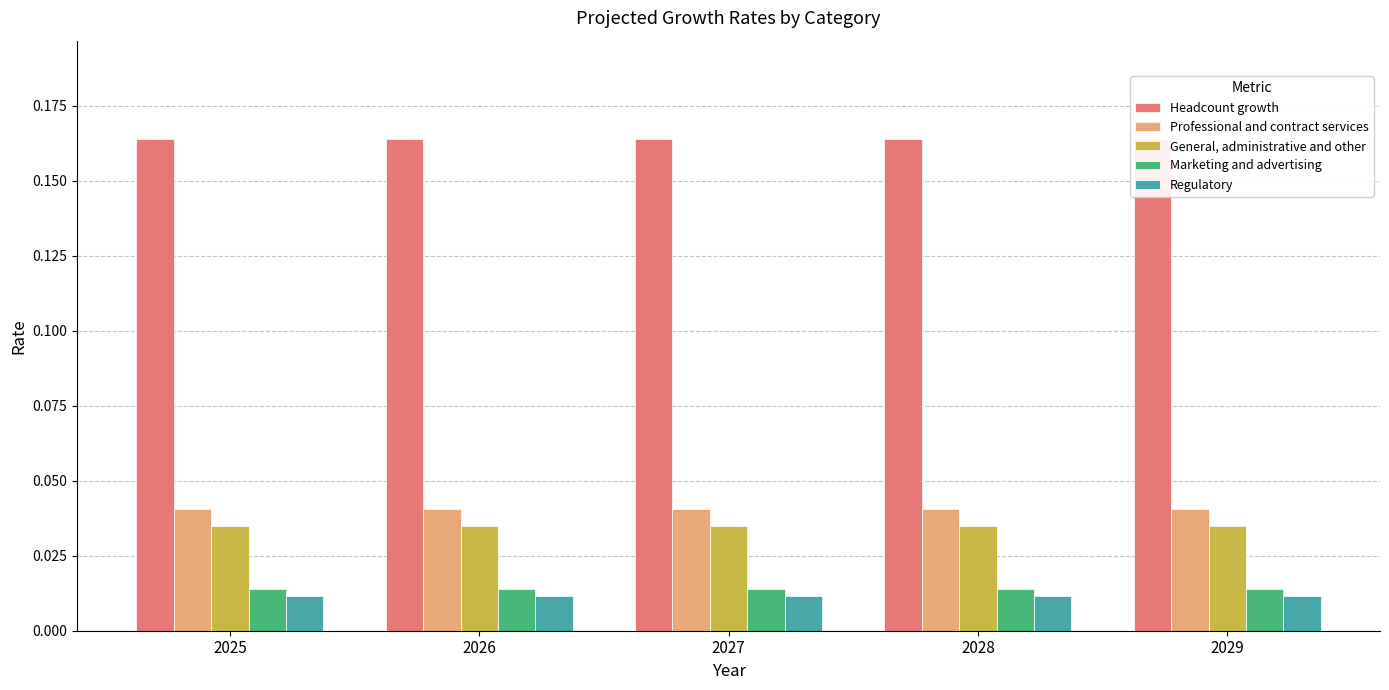

At which label does Professional and contract services reach its minimum?

2025